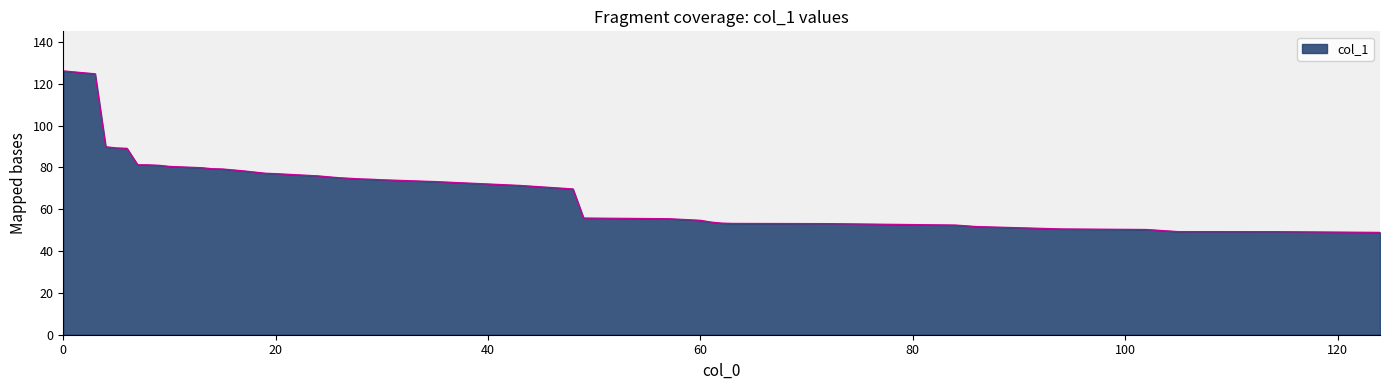

What is the smallest value displayed?

49.0